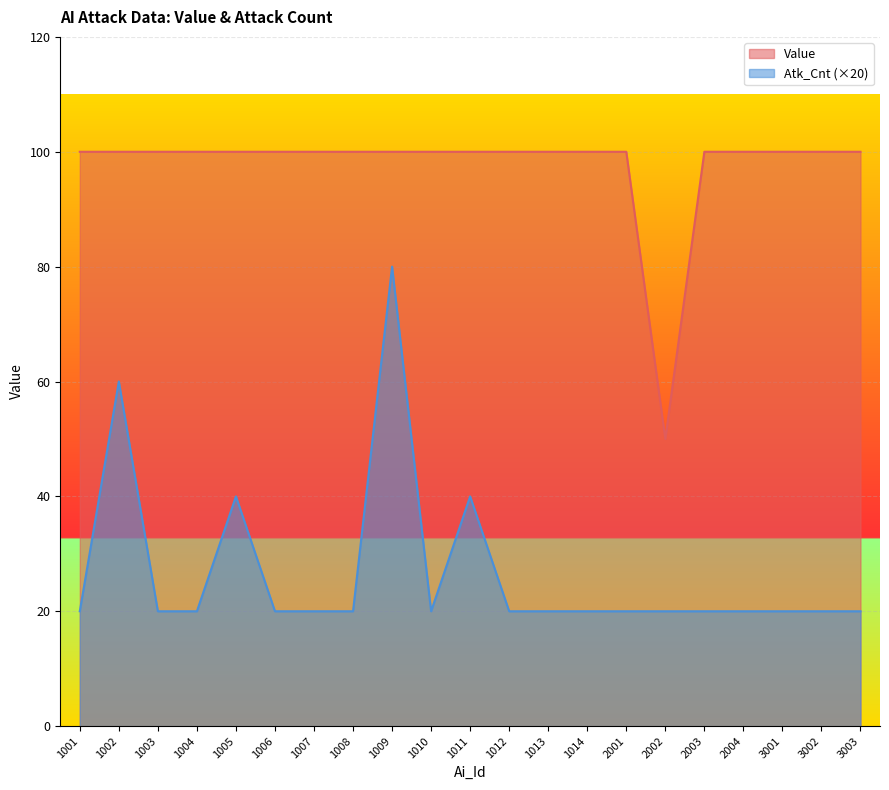

What is the minimum value shown in the chart?

20